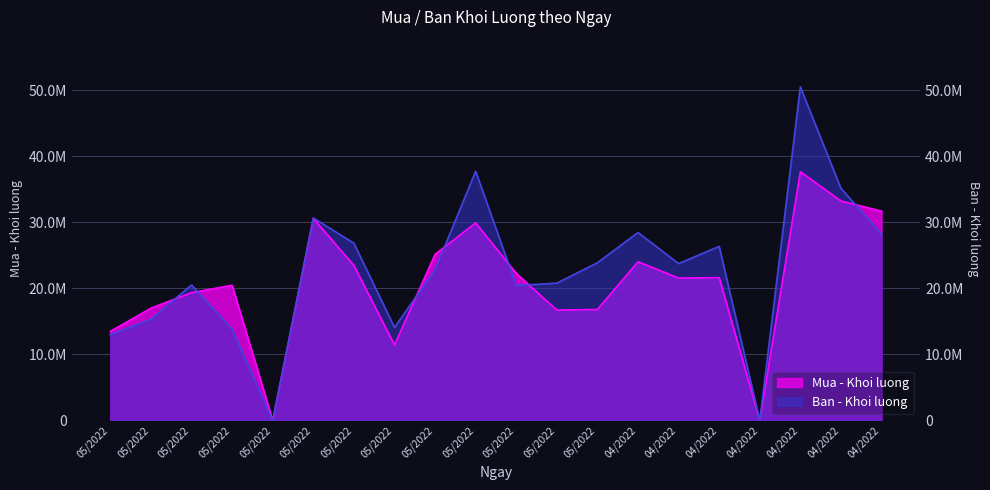

What is the sum of the Ban - Khoi luong values at 28/04/2022 and 25/04/2022?

74203100